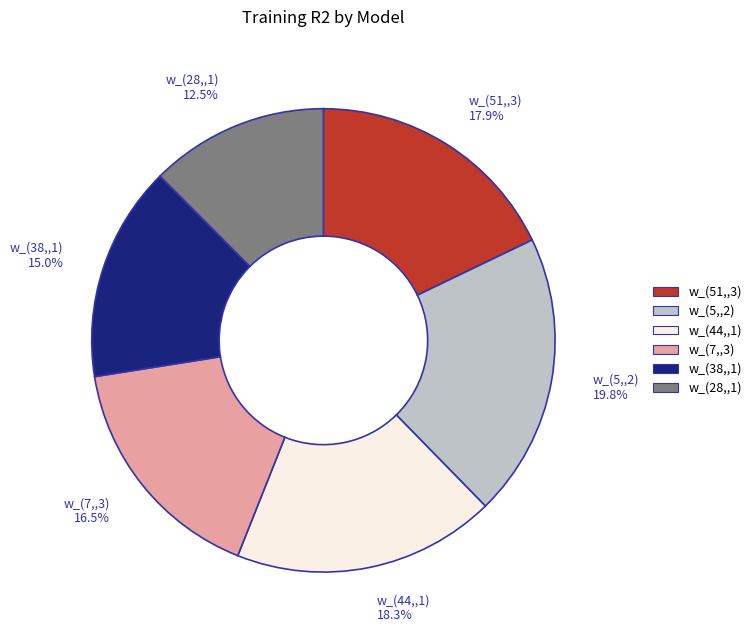

To the nearest percent, what is the average slice percentage?

17%